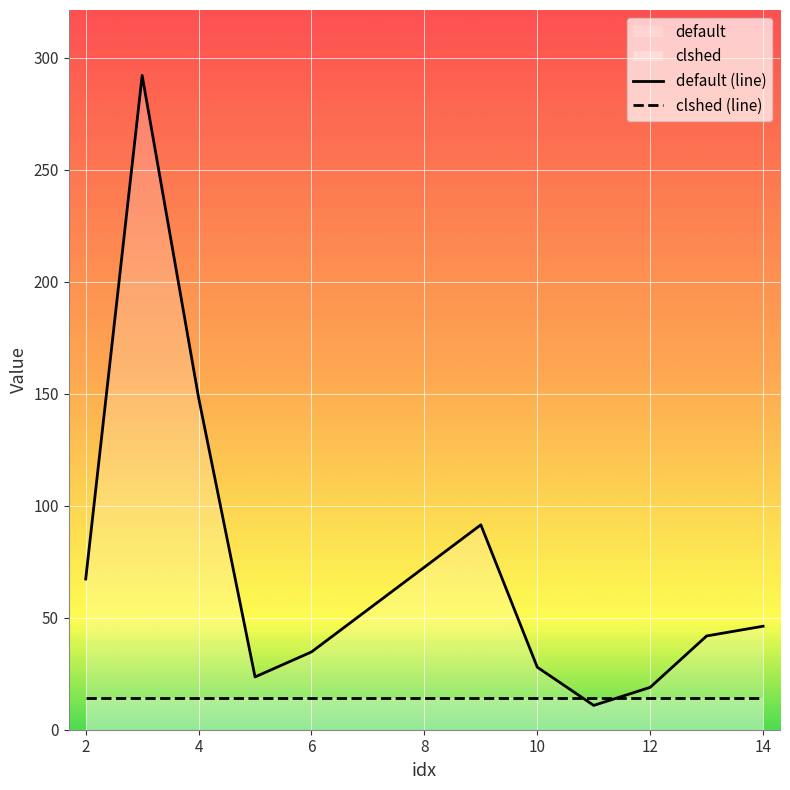

Which series has the largest range (max minus min)?

default (line)